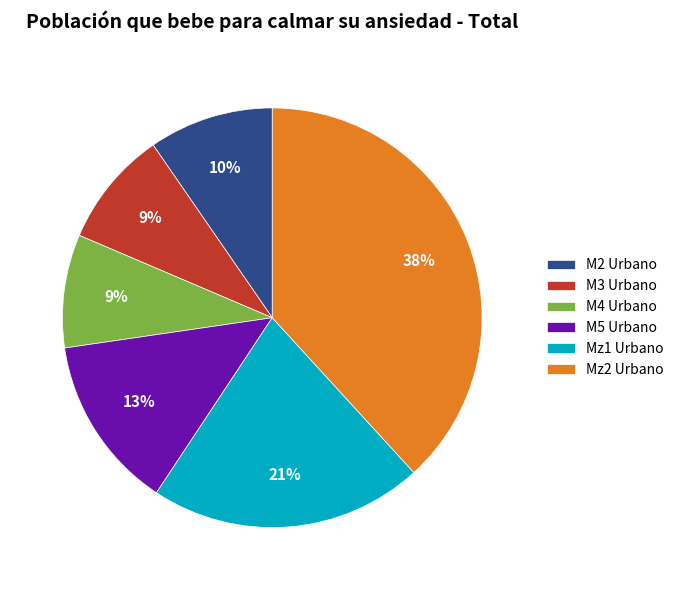

Do M5 Urbano and M2 Urbano together represent more than half of the pie?

No